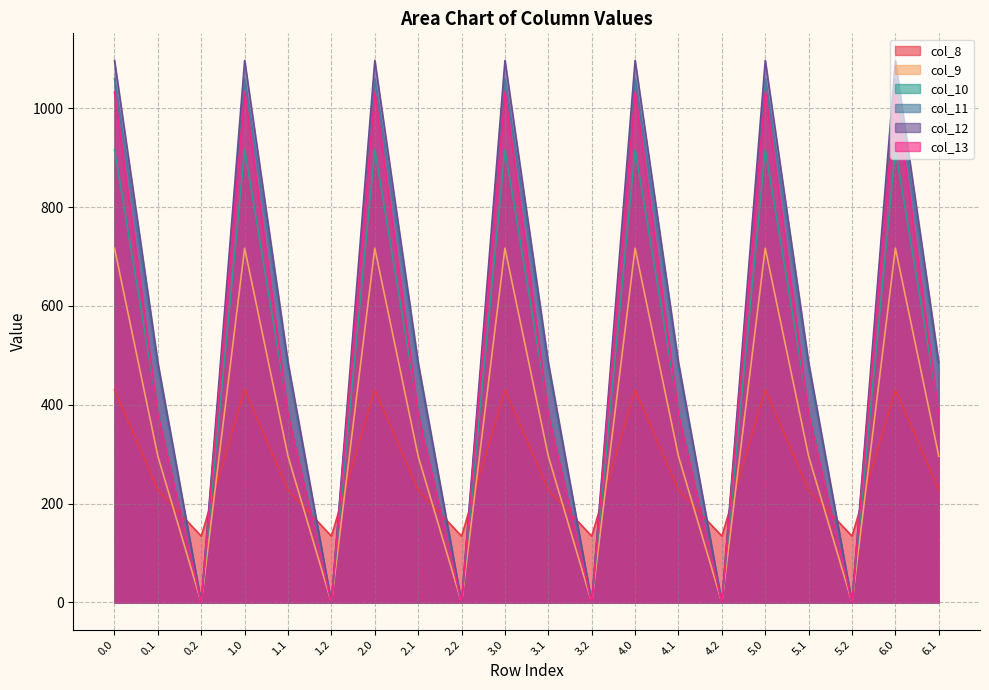

Reading left to right, list all the values displayed in this chart.

col_8: 430.3	227.5	134.2	430.3	227.5	134.2	430.3	227.5	134.2	430.3	227.5	134.2	430.3	227.5	134.2	430.3	227.5	134.2	430.3	227.5
col_9: 716.9	295.9	0.0	716.9	295.9	0.0	716.9	295.9	0.0	716.9	295.9	0.0	716.9	295.9	0.0	716.9	295.9	0.0	716.9	295.9
col_10: 916.2	388.1	0.0	916.2	388.1	0.0	916.2	388.1	0.0	916.2	388.1	0.0	916.2	388.1	0.0	916.2	388.1	0.0	916.2	388.1
col_11: 1060.3	471.7	0.0	1060.3	471.7	0.0	1060.3	471.7	0.0	1060.3	471.7	0.0	1060.3	471.7	0.0	1060.3	471.7	0.0	1060.3	471.7
col_12: 1096.7	485.4	0.0	1096.7	485.4	0.0	1096.7	485.4	0.0	1096.7	485.4	0.0	1096.7	485.4	0.0	1096.7	485.4	0.0	1096.7	485.4
col_13: 1032.9	382.7	0.0	1032.9	382.7	0.0	1032.9	382.7	0.0	1032.9	382.7	0.0	1032.9	382.7	0.0	1032.9	382.7	0.0	1032.9	382.7